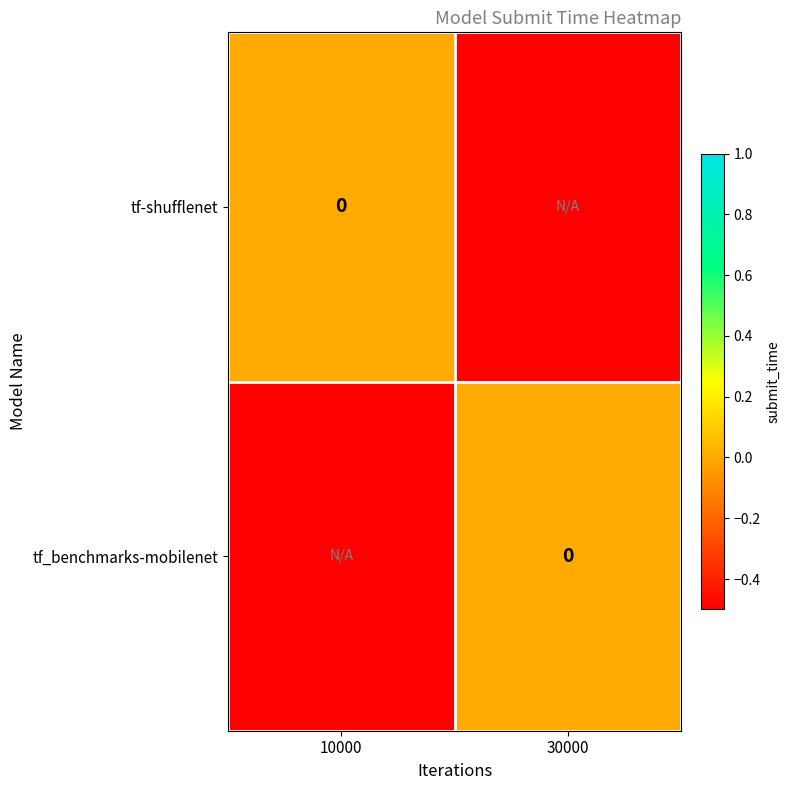

Count the number of data series in this chart.

2